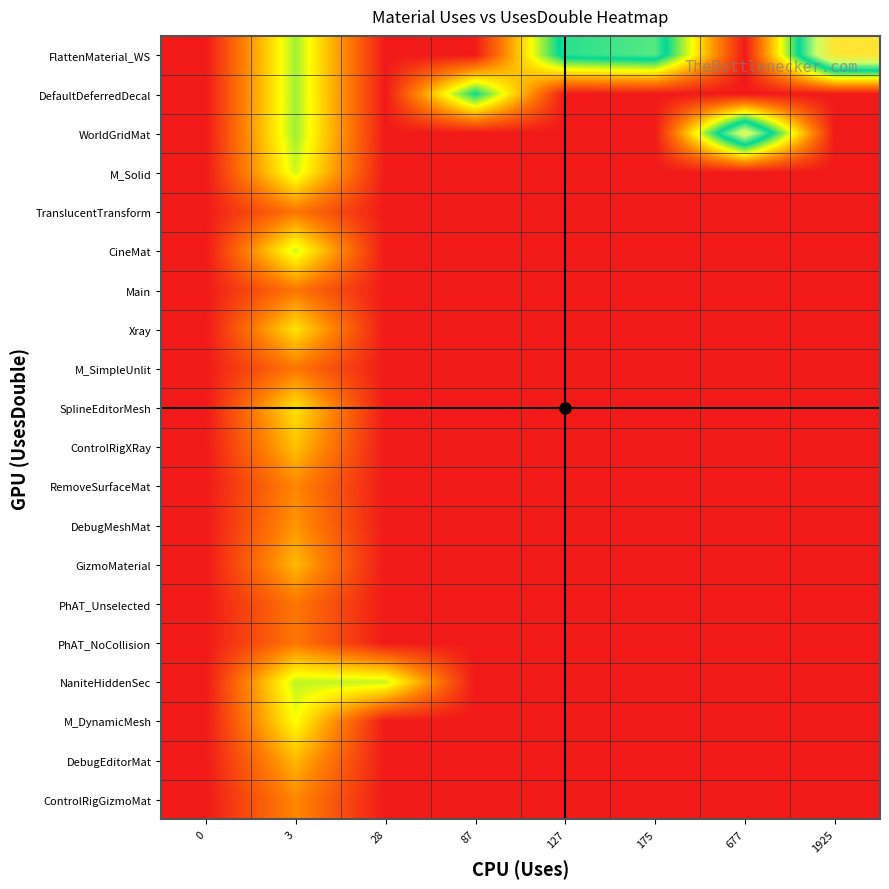

Which label corresponds to the largest value in the chart?

1925